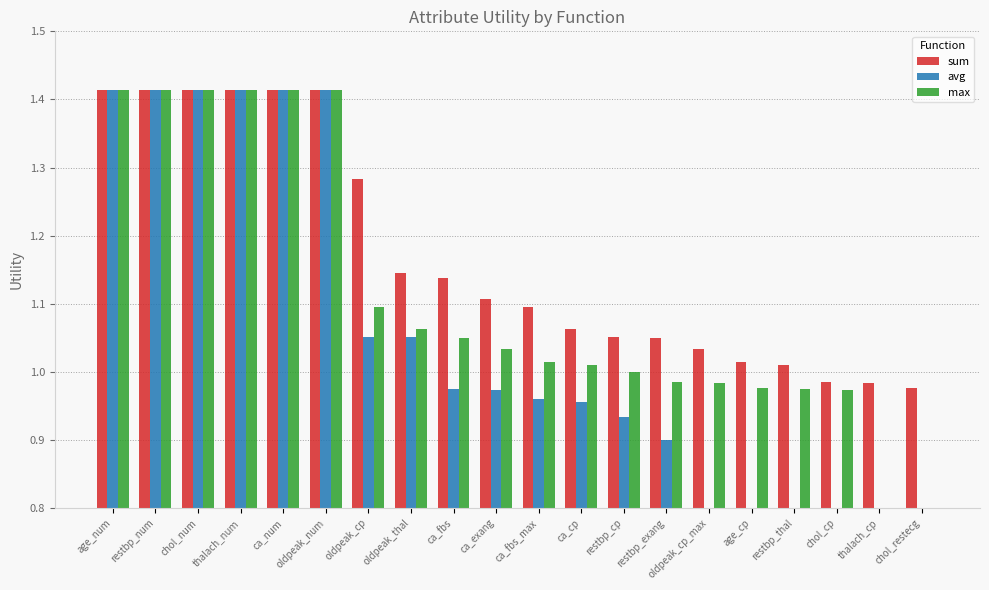

How many bars are there in total?

60